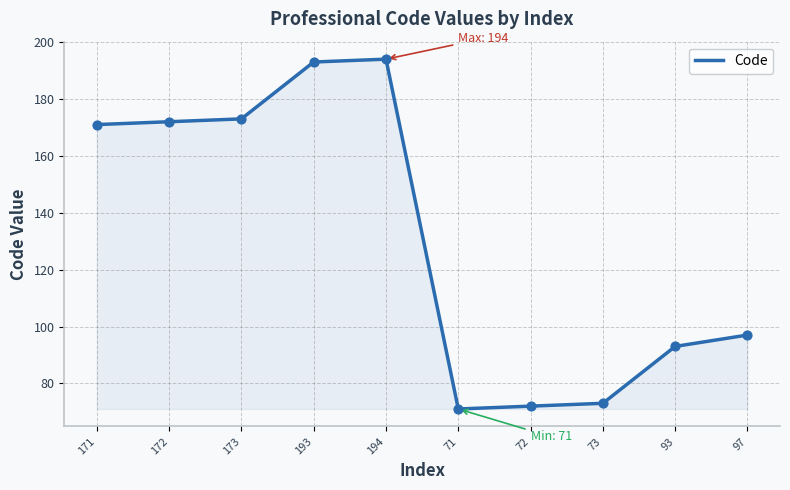

Approximately how many times larger is the value at 93 compared to 97?

1.0